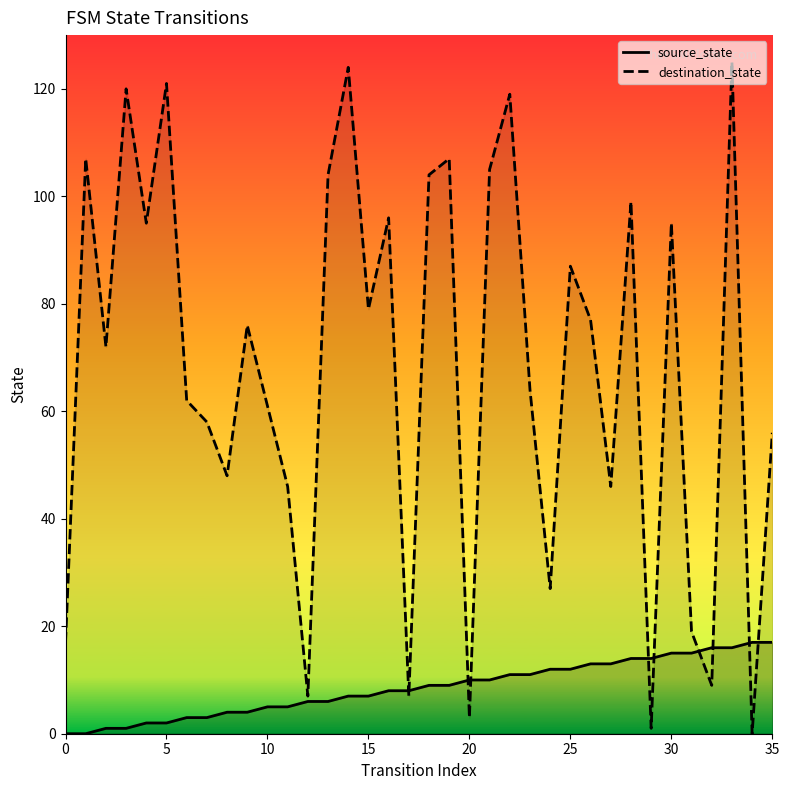

At which category is the sum across all series the highest?

33